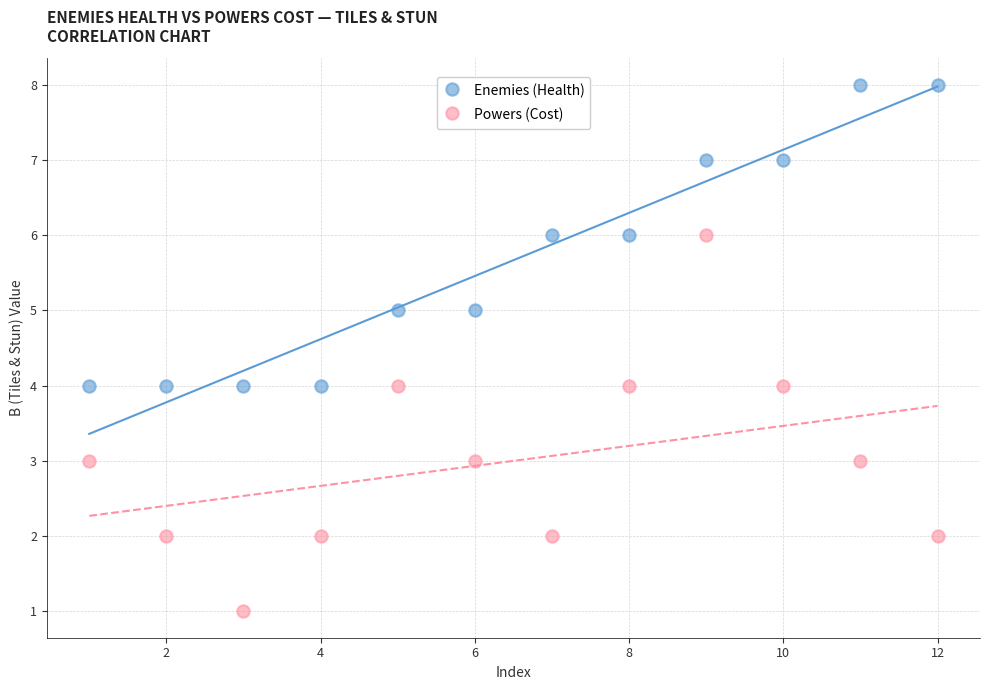

Which series has the widest spread of Y values?

Powers (Cost)